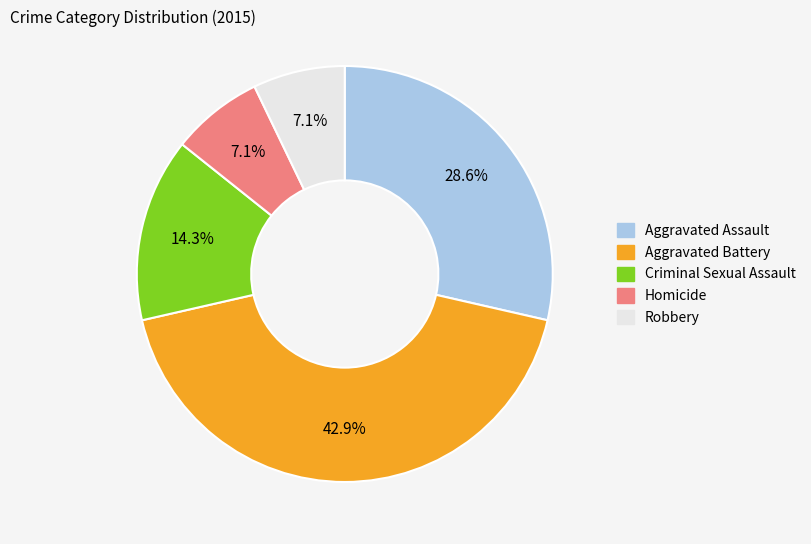

Which slice is the largest?

Aggravated Battery